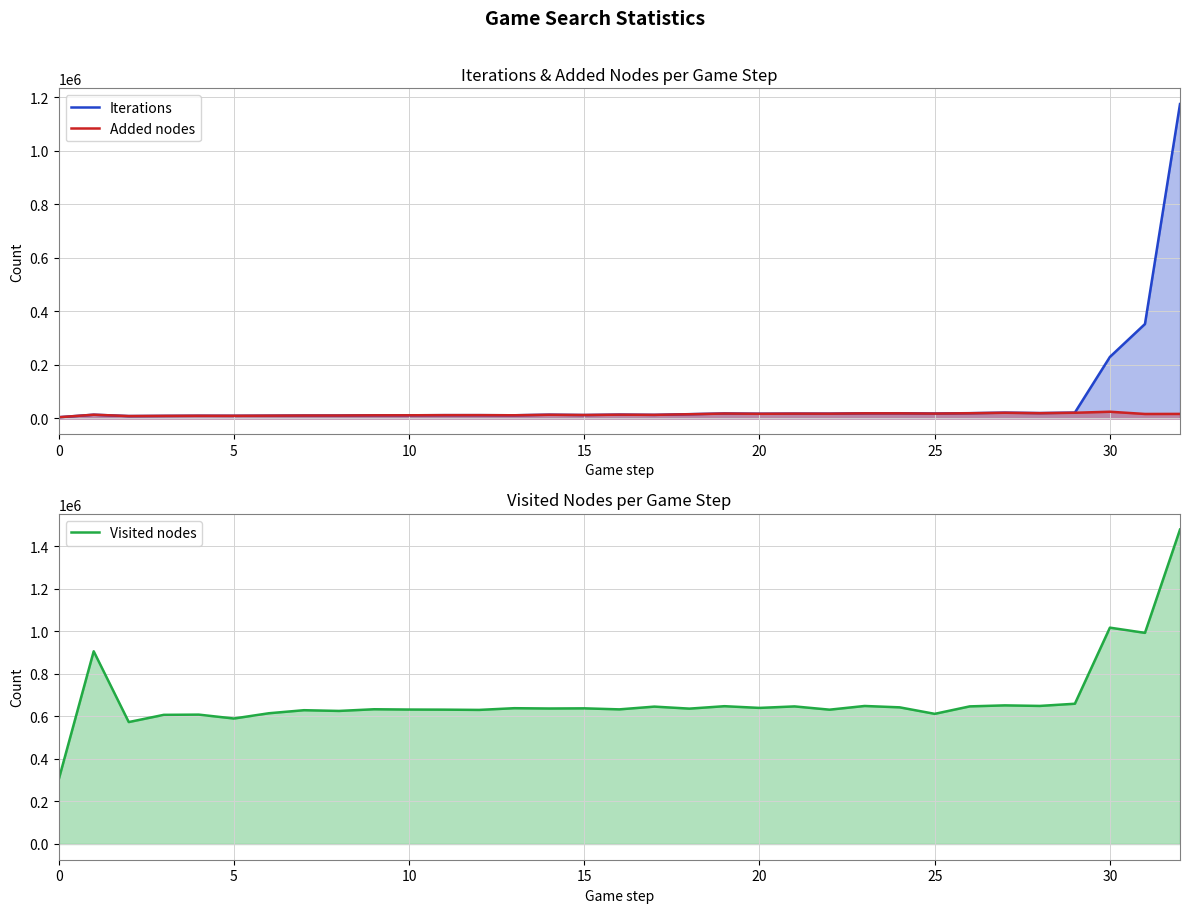

What is the label of the 19th point from the left?

18